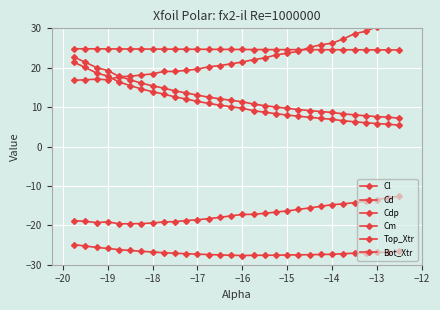

What is the value of the Top_Xtr point at the 8th from the left?

24.7